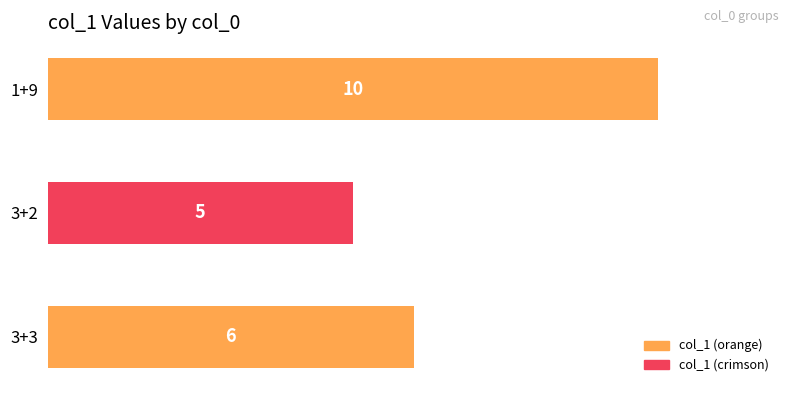

Which category has the highest value across all series?

1+9